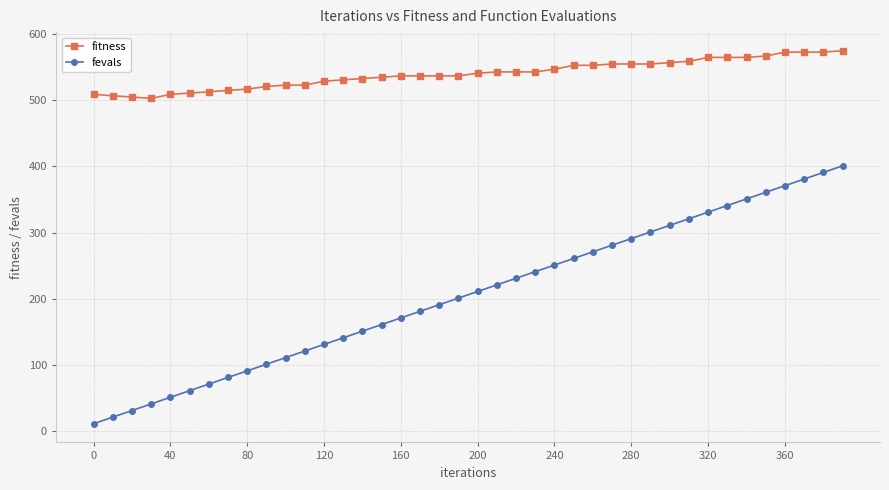

What is the maximum value for fitness?

575